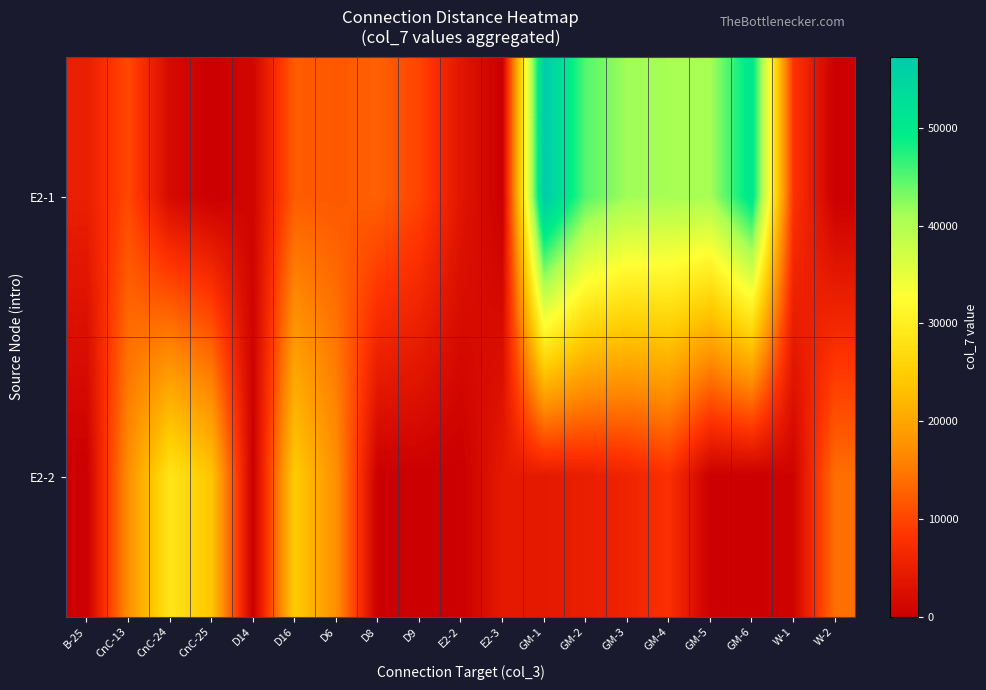

How many categories are shown in the chart?

19